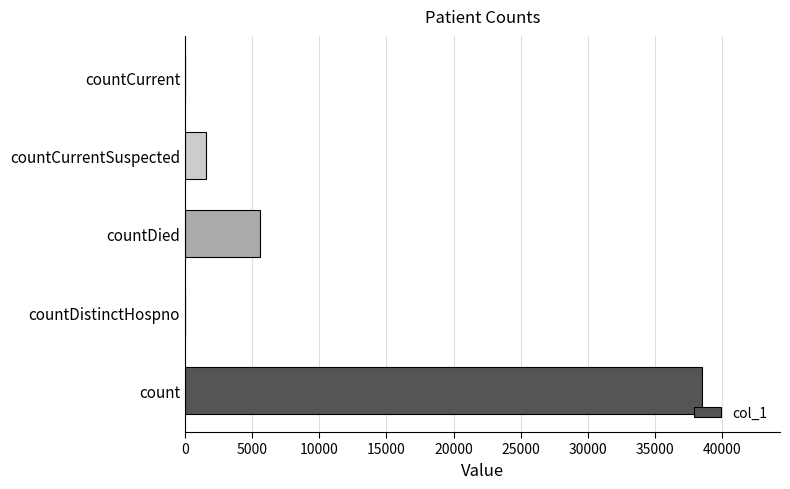

What is the sum of the values at count and countCurrent?

38515